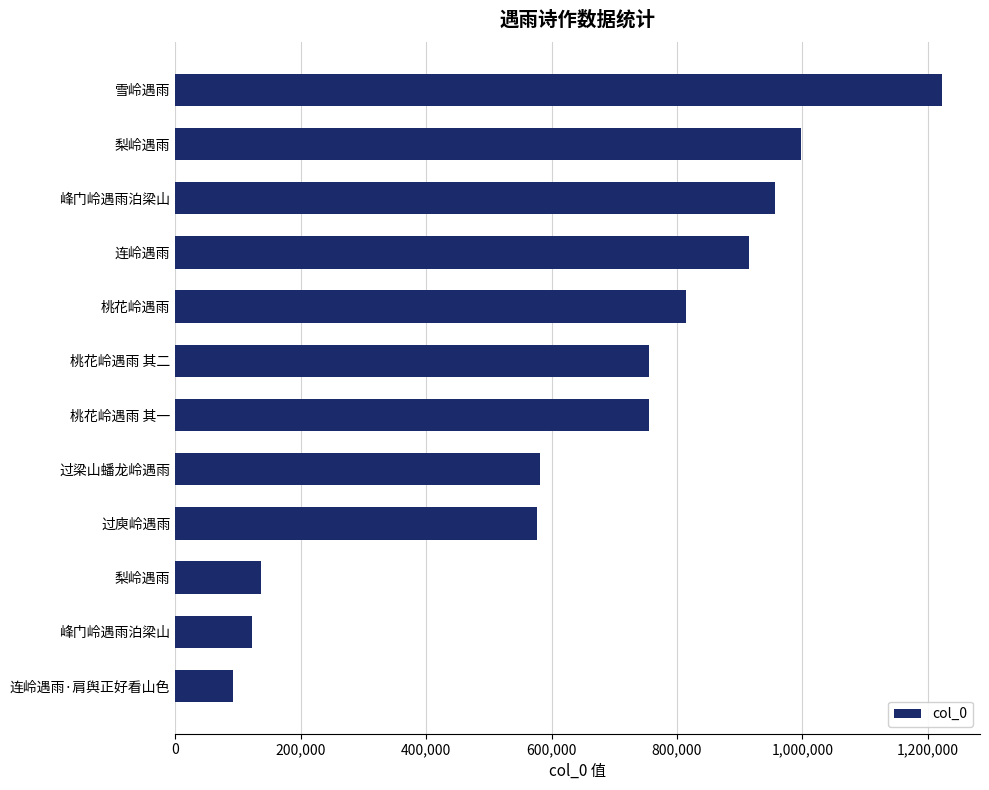

How many series are shown in this chart?

1